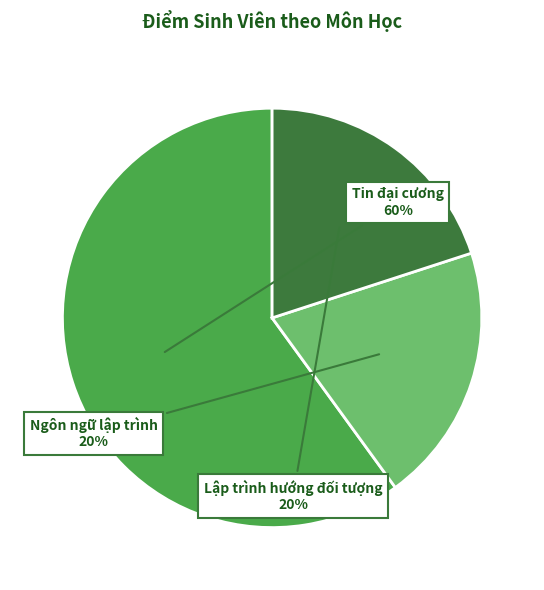

Is there any slice that represents more than half of the pie?

Yes